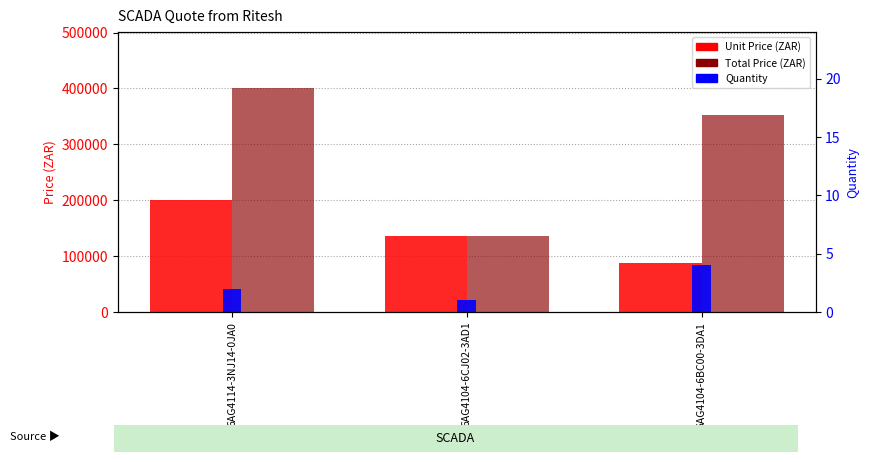

List the labels in order of Total Price (ZAR) value, smallest first.

6AG4104-6CJ02-3AD1, 6AG4104-6BC00-3DA1, 6AG4114-3NJ14-0JA0